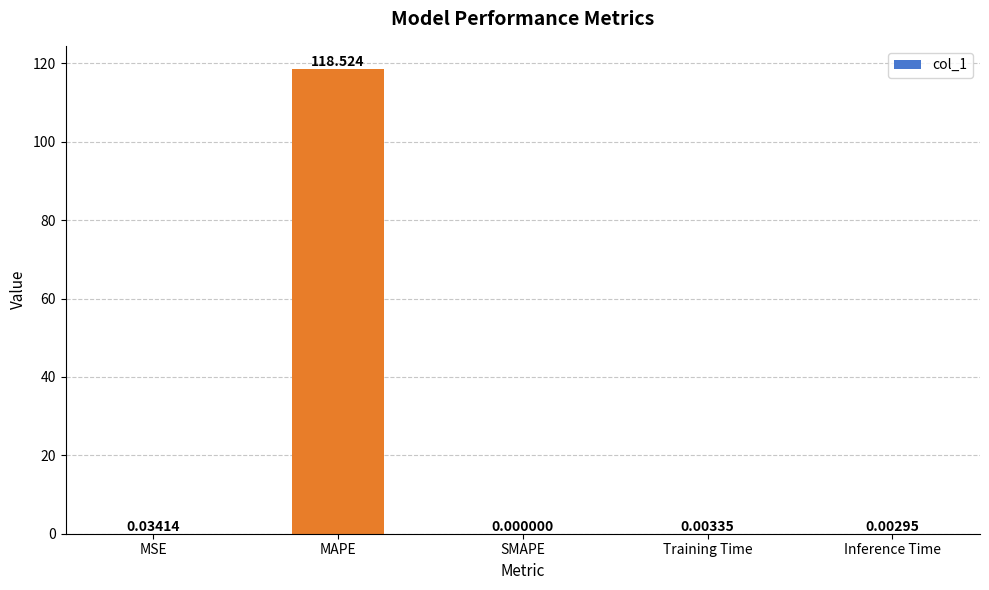

At which category does the chart reach its peak across all series?

MAPE